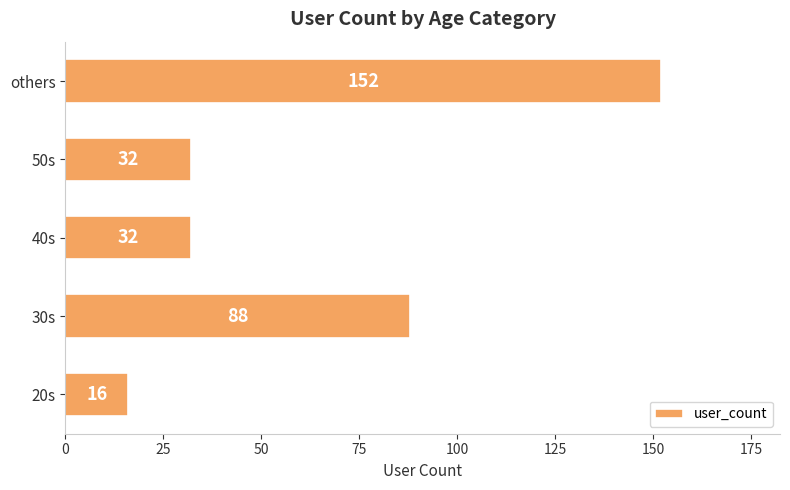

The chart shows a value of 78 at others. True or false?

False